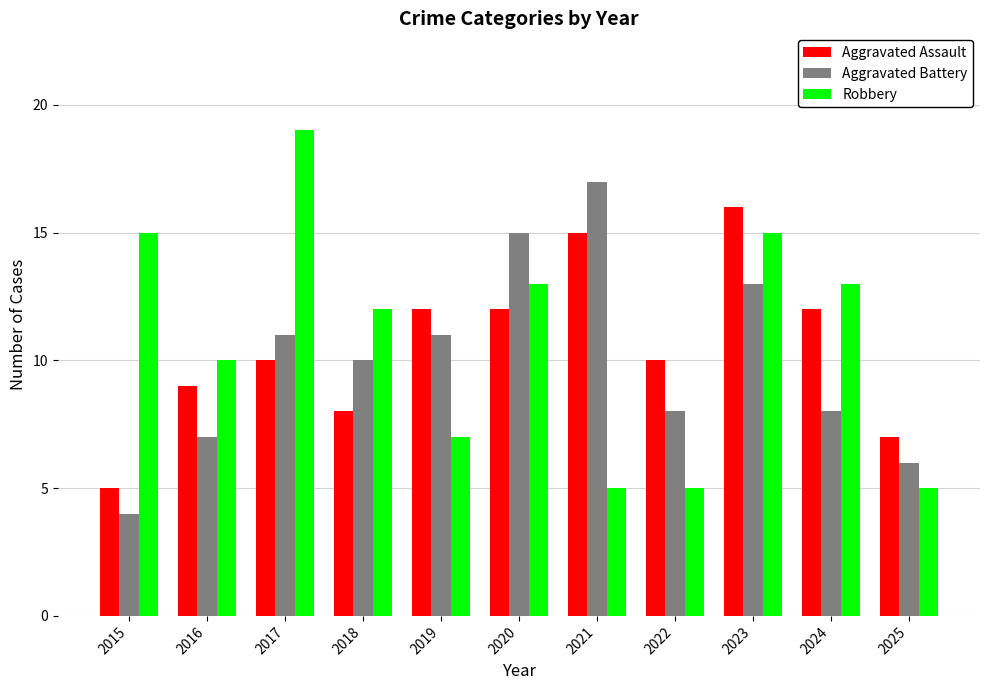

Rank the series by their maximum value, from lowest to highest.

Aggravated Assault, Aggravated Battery, Robbery